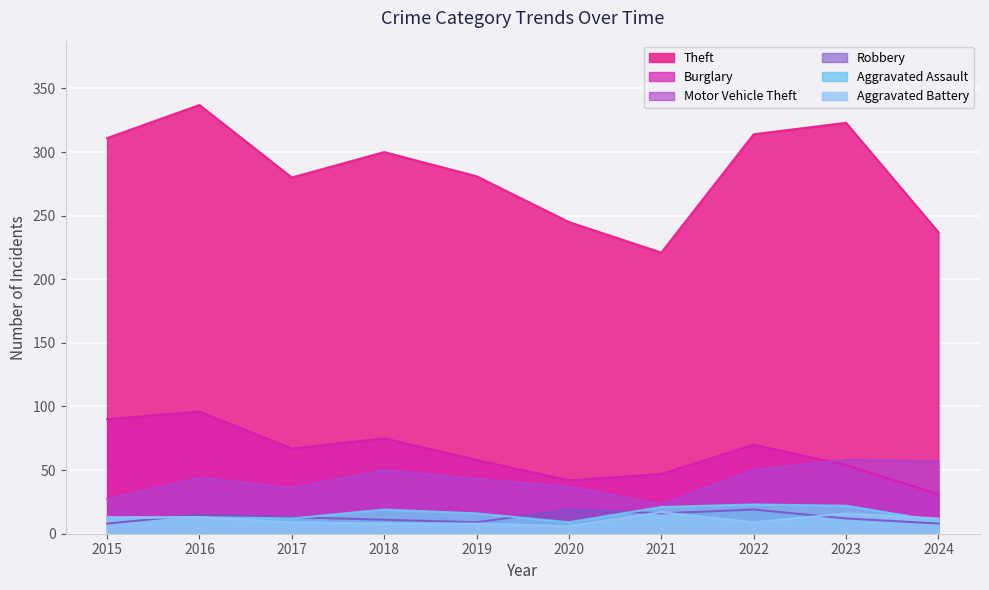

What is the minimum value shown in the chart?

6